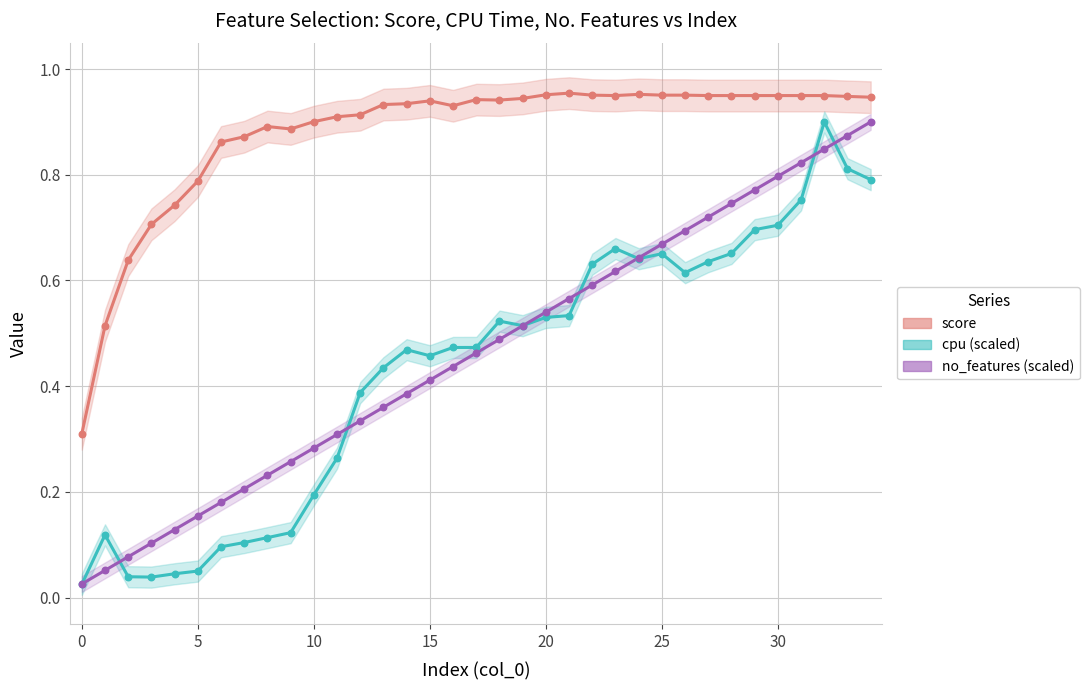

Which series reaches the maximum Y coordinate?

score